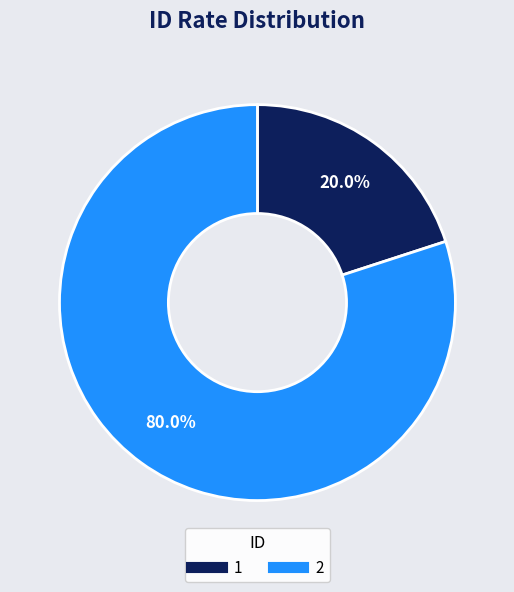

To the nearest percent, what is the combined percentage of 2 and 1?

100%